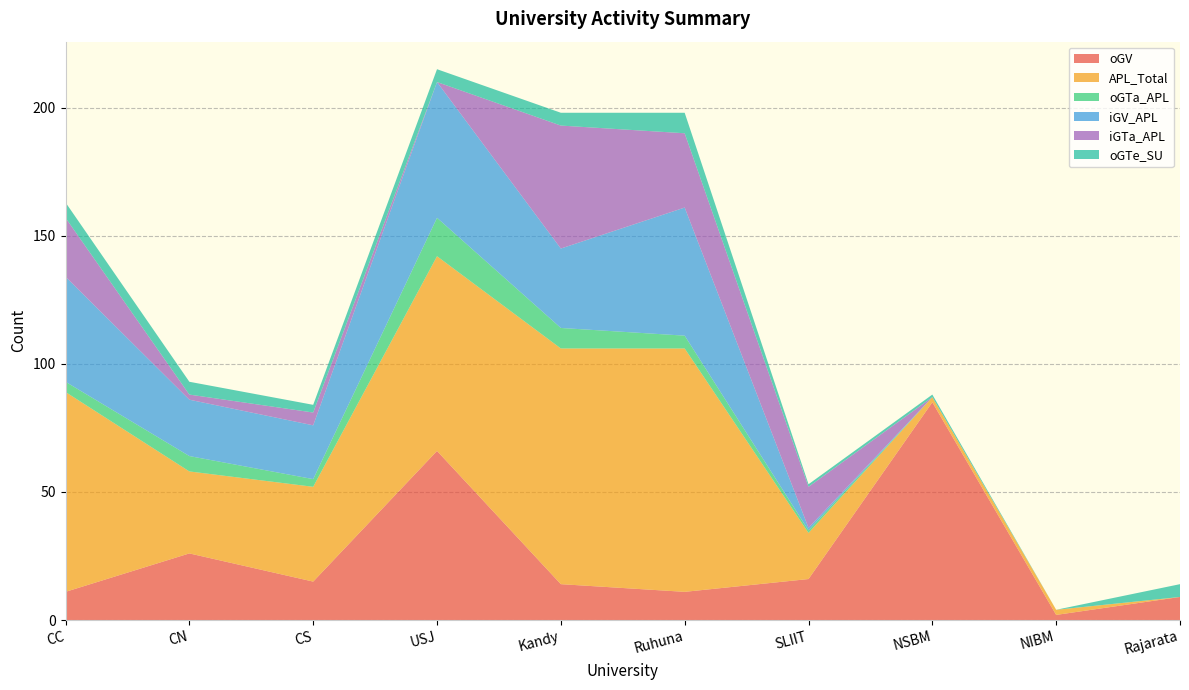

Reading left to right, what are all the values shown in this chart?

oGV: 11	26	15	66	14	11	16	85	2	9
APL_Total: 78	32	37	76	92	95	18	2	2	0
oGTa_APL: 4	6	3	15	8	5	1	0	0	0
iGV_APL: 41	22	21	53	31	50	1	0	0	0
iGTa_APL: 23	2	5	0	48	29	16	0	0	0
oGTe_SU: 6	5	3	5	5	8	1	1	0	5